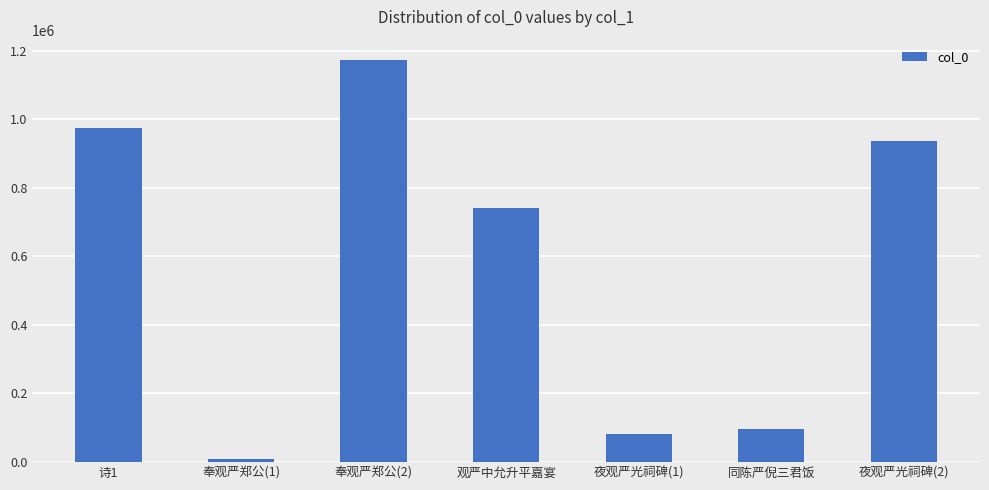

List the labels in order of value, largest first.

奉观严郑公(2), 诗1, 夜观严光祠碑(2), 观严中允升平嘉宴, 同陈严倪三君饭, 夜观严光祠碑(1), 奉观严郑公(1)